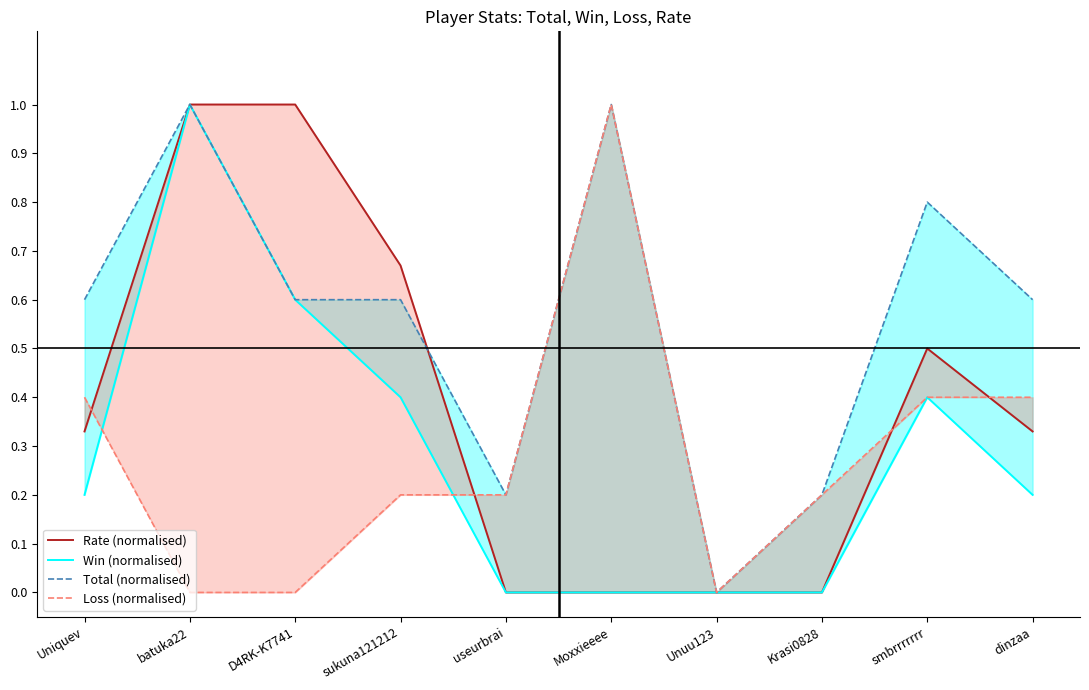

True or false: Win (normalised) and Rate (normalised) intersect in this chart.

False